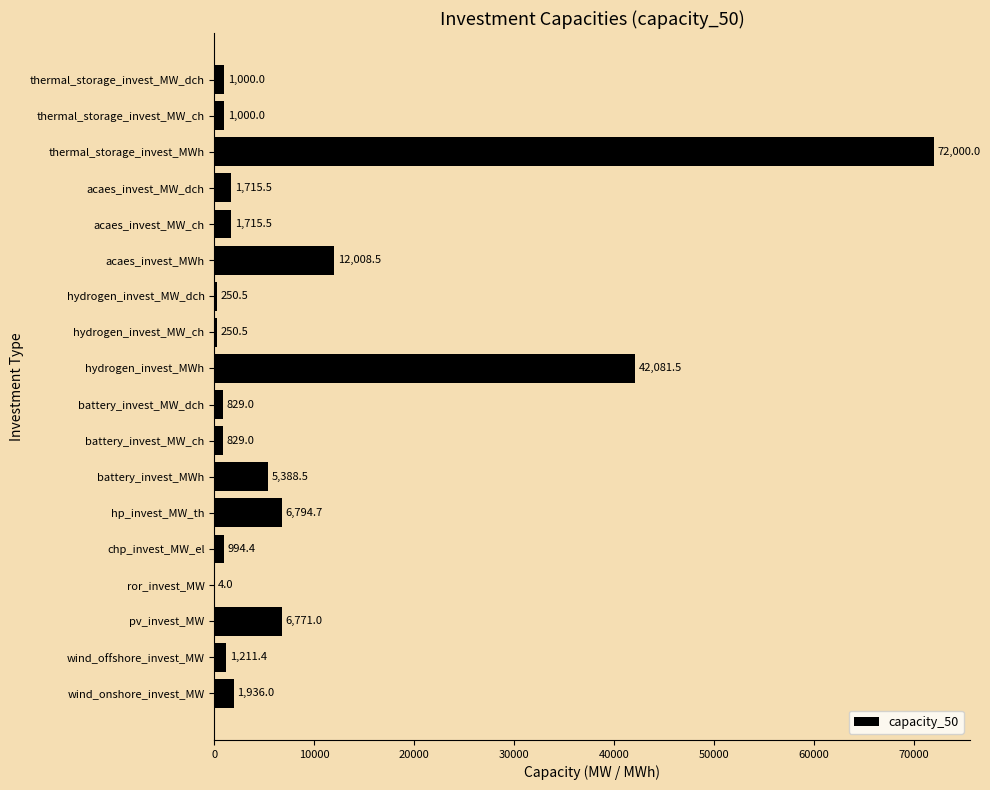

What is the average value?

8710.0